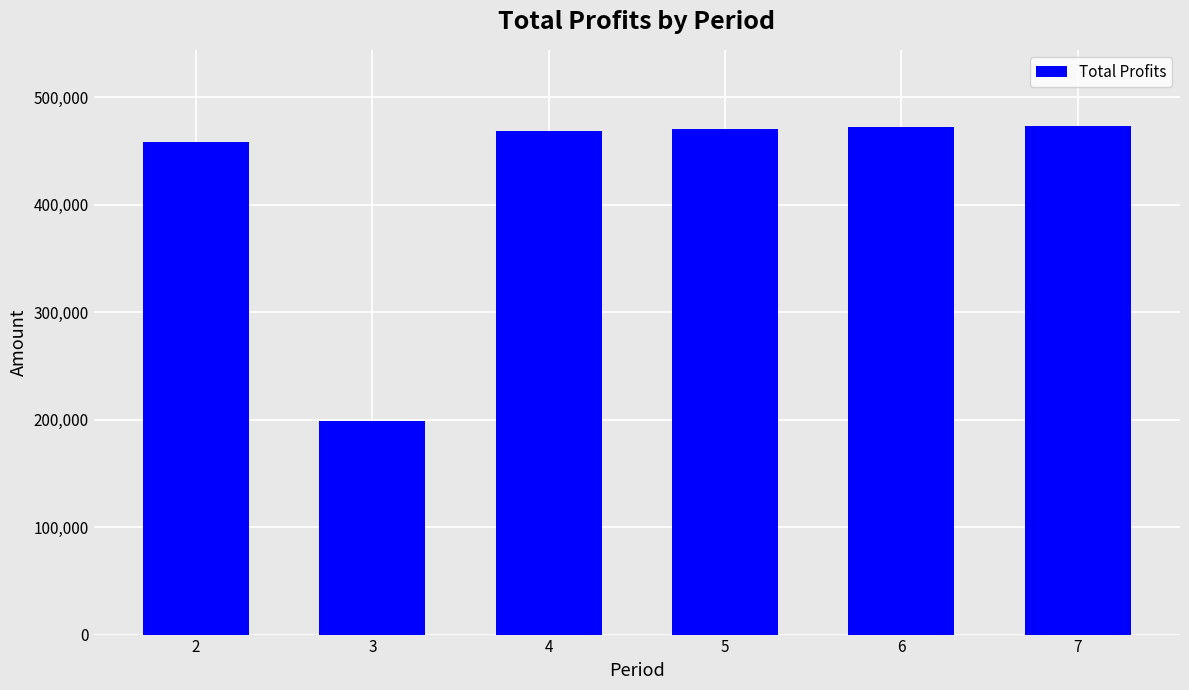

What is the ratio of the value at 7 to the value at 3?

2.4